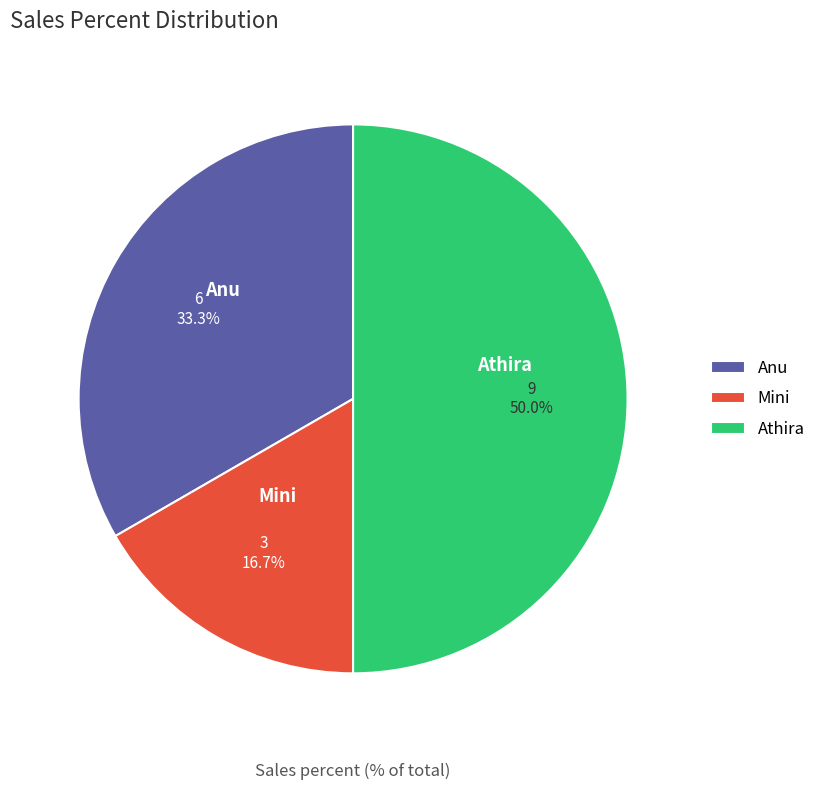

What is the smallest slice in the pie chart?

Mini